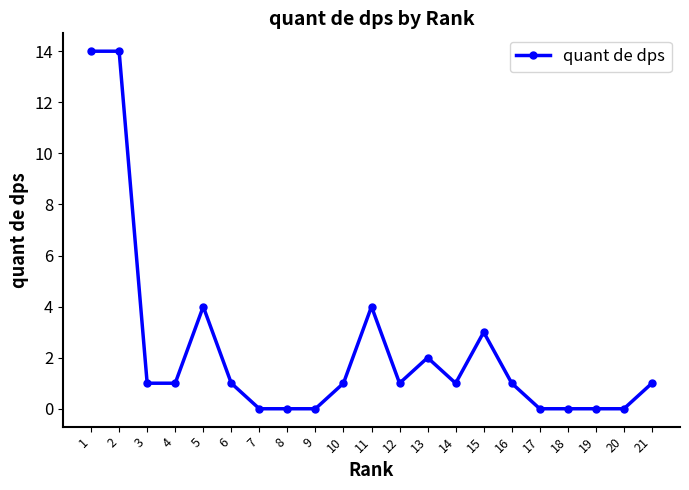

What is the difference between the maximum and minimum values?

14